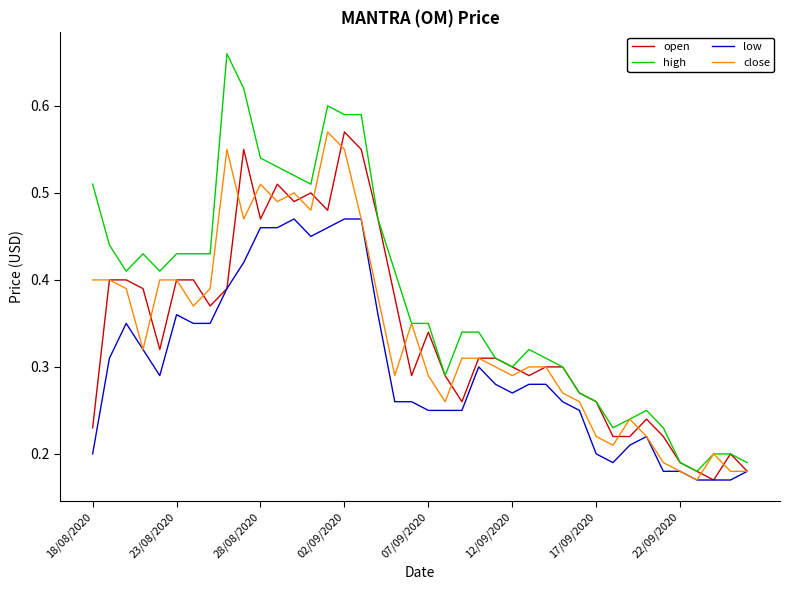

Which series has the largest total across all categories?

high